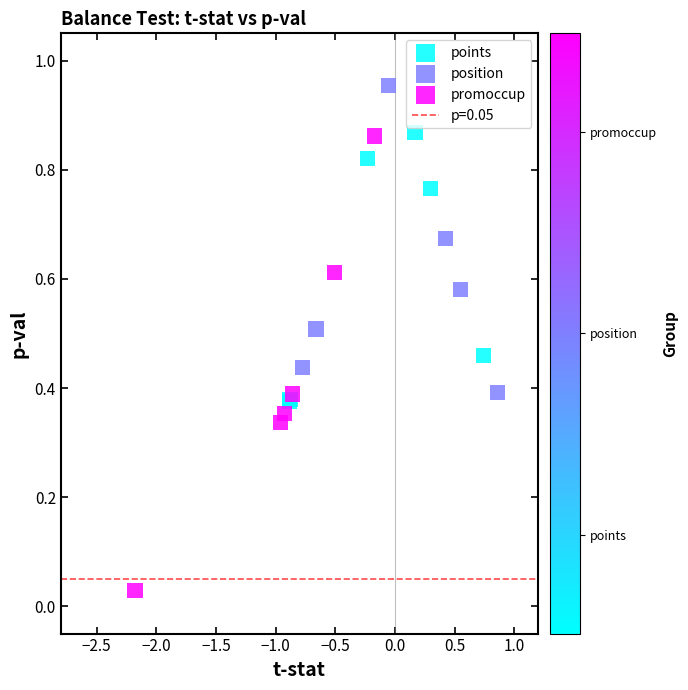

Which series reaches the minimum Y coordinate?

promoccup